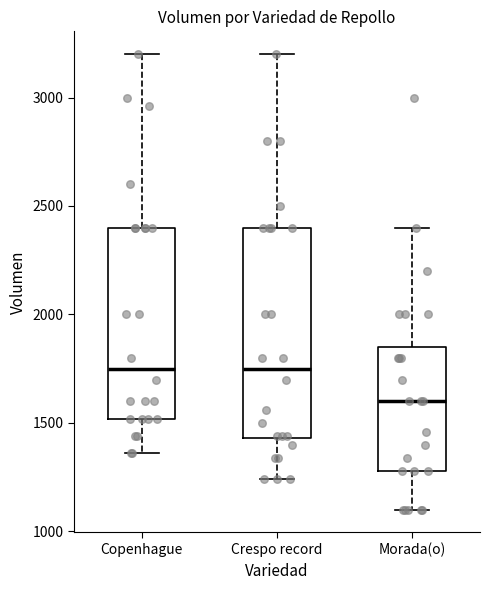

Which box has the lowest median line?

Morada(o)